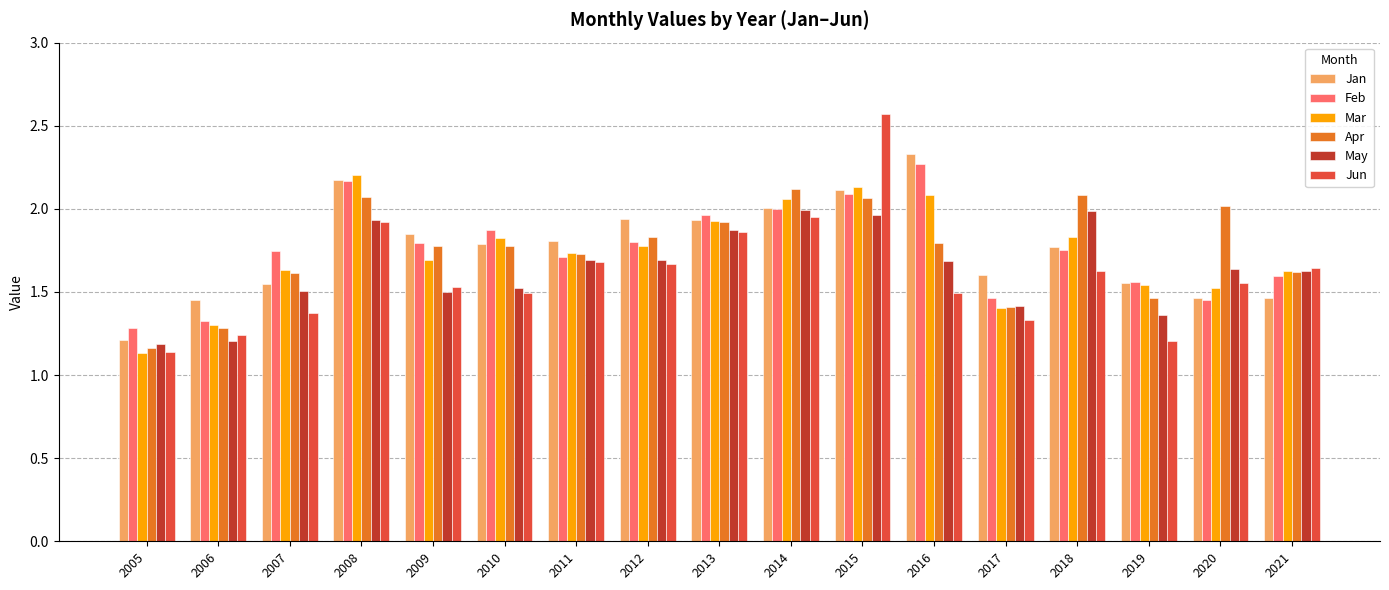

At how many categories does at least one series exceed 2?

6